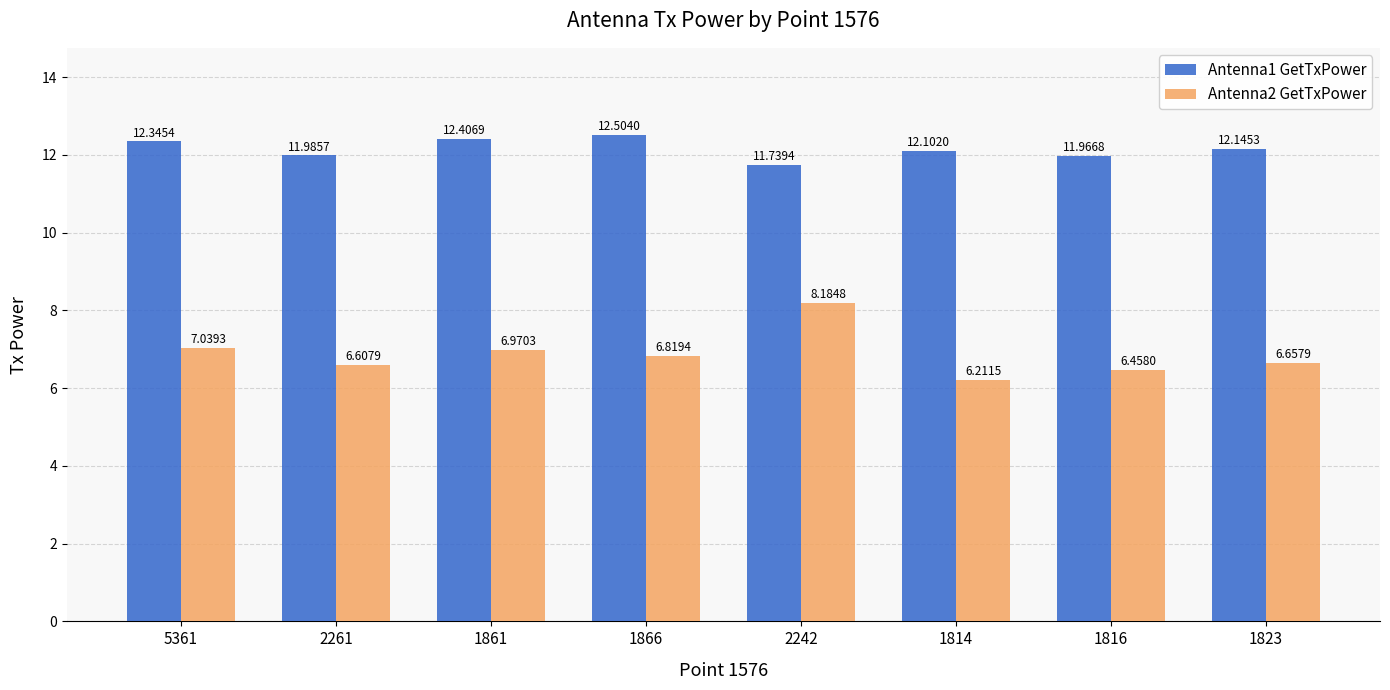

What is the maximum value for Antenna1 GetTxPower?

12.5